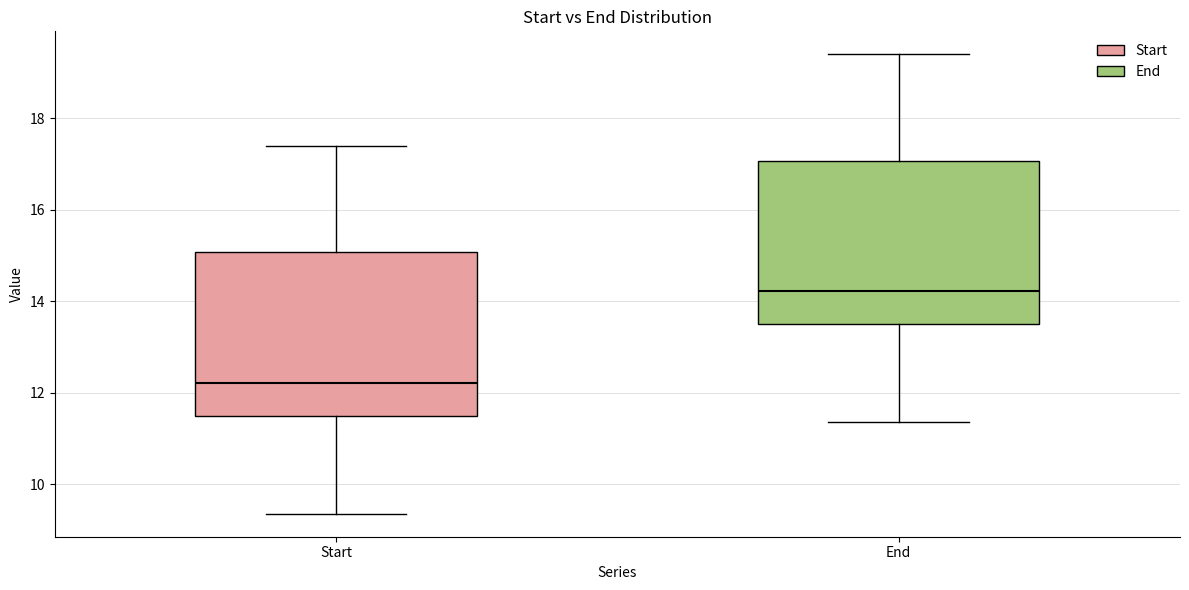

Reading left to right, read every box against the y-axis: the position of its median line, the range the box covers, and the ends of its whiskers. The values are not printed on the chart, so give them approximately, as read against the axis.

Start: median 12.2, box 11.6 to 15.0, whiskers 9.4 to 17.4
End: median 14.2, box 13.6 to 17.0, whiskers 11.4 to 19.4